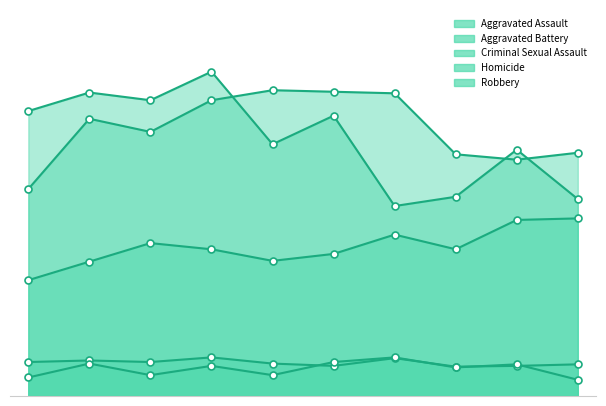

What is the spread (max minus min) of values at 2023?

280